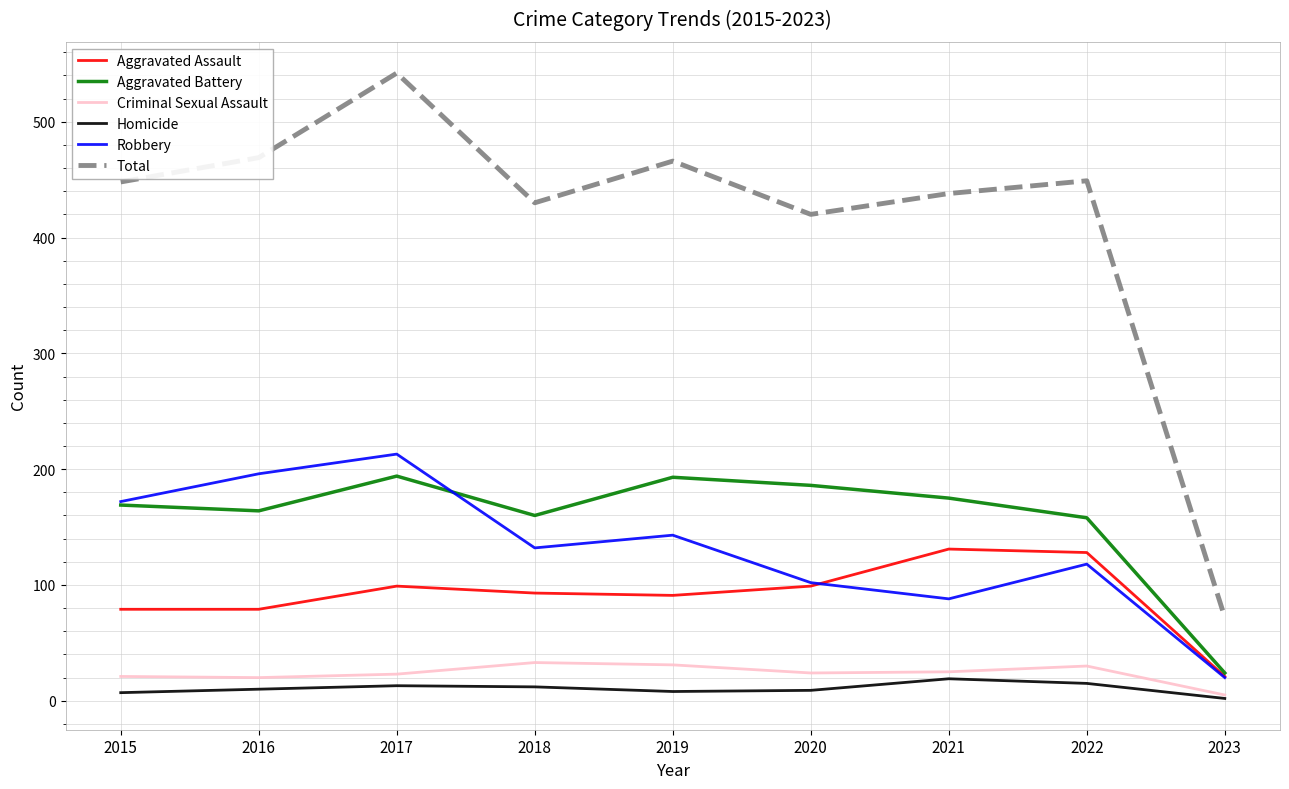

At which category does the chart reach its peak across all series?

2017